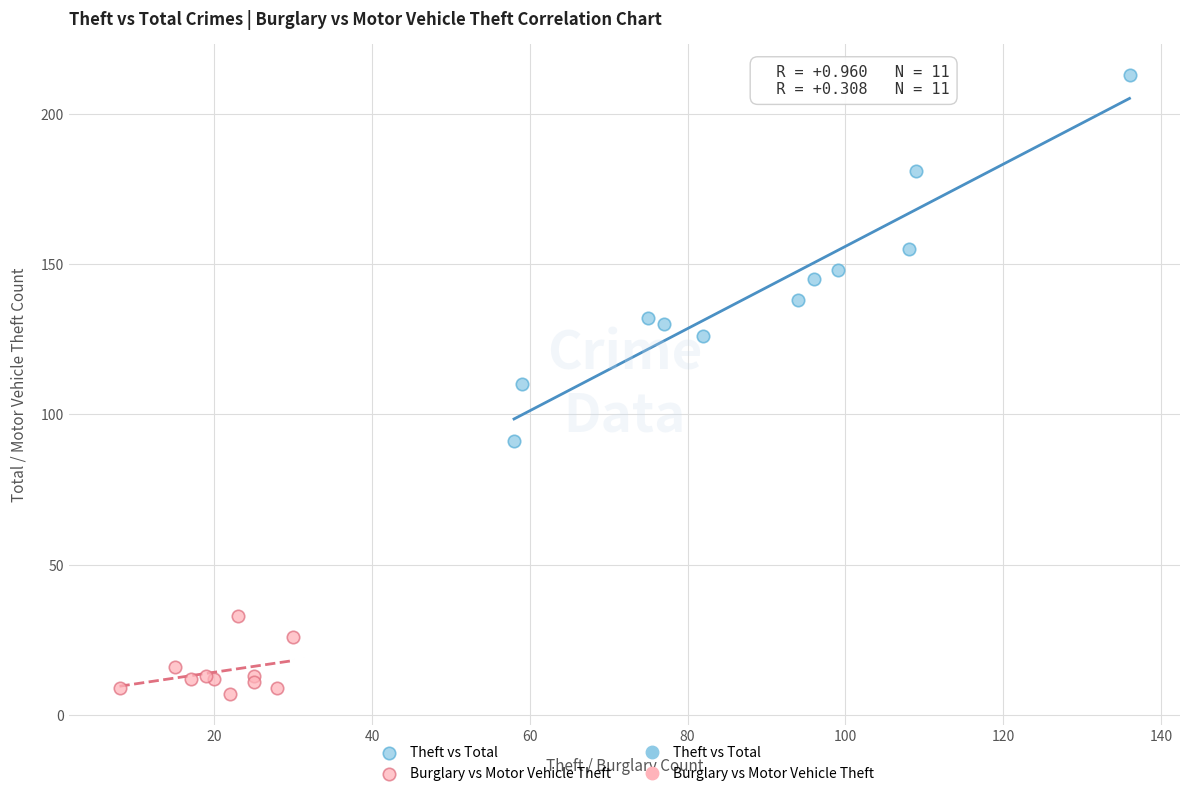

Which series reaches the minimum Y coordinate?

Burglary vs Motor Vehicle Theft